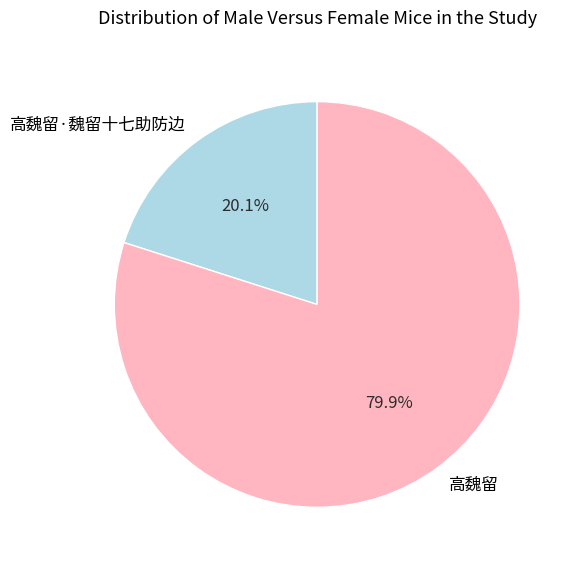

Is there any slice that represents more than half of the pie?

Yes